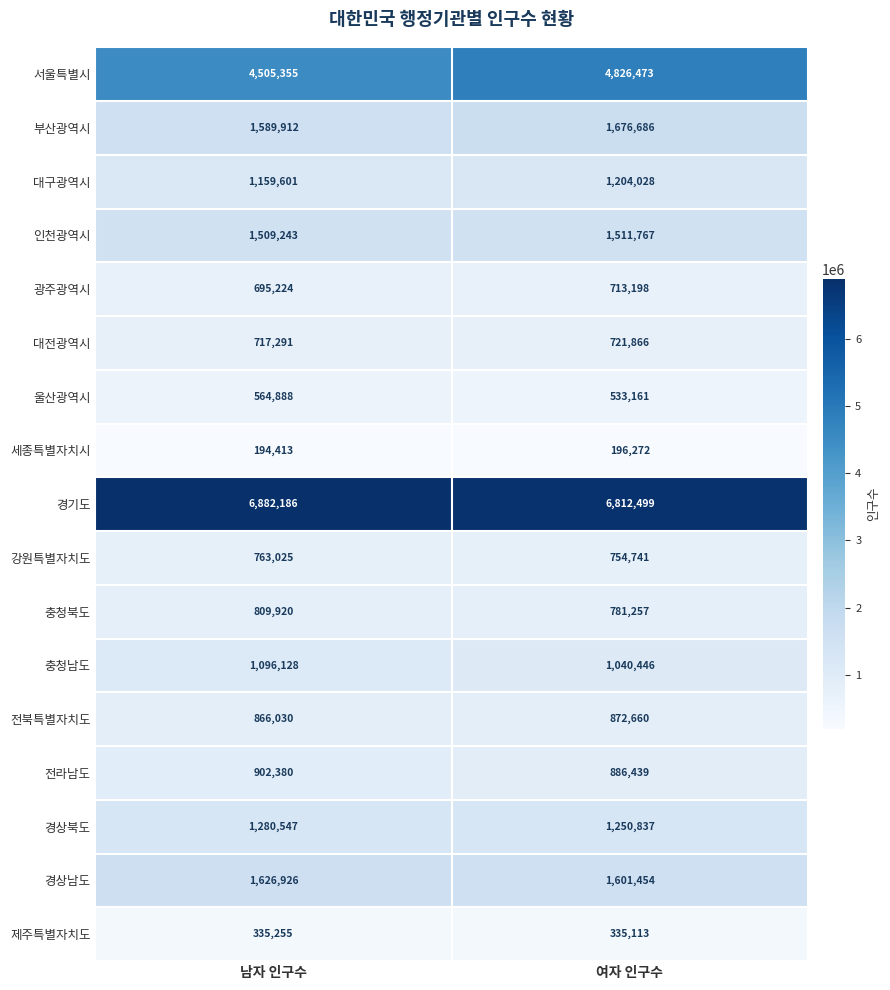

What is the minimum value shown in the chart?

194413